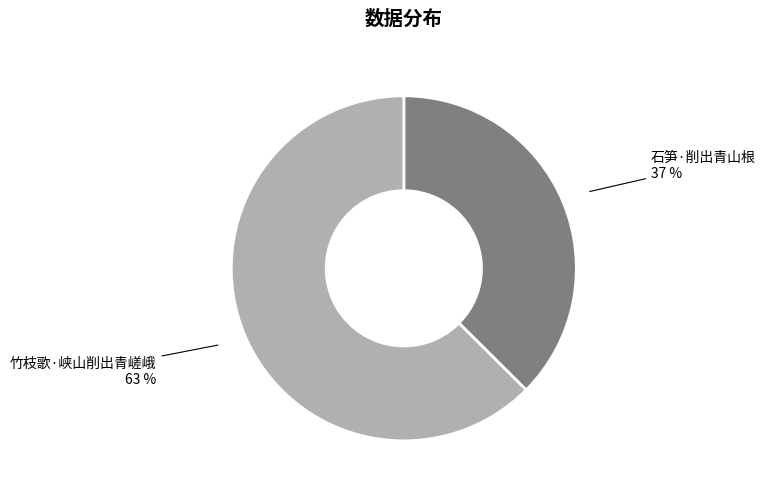

How many segments does this pie chart have?

2